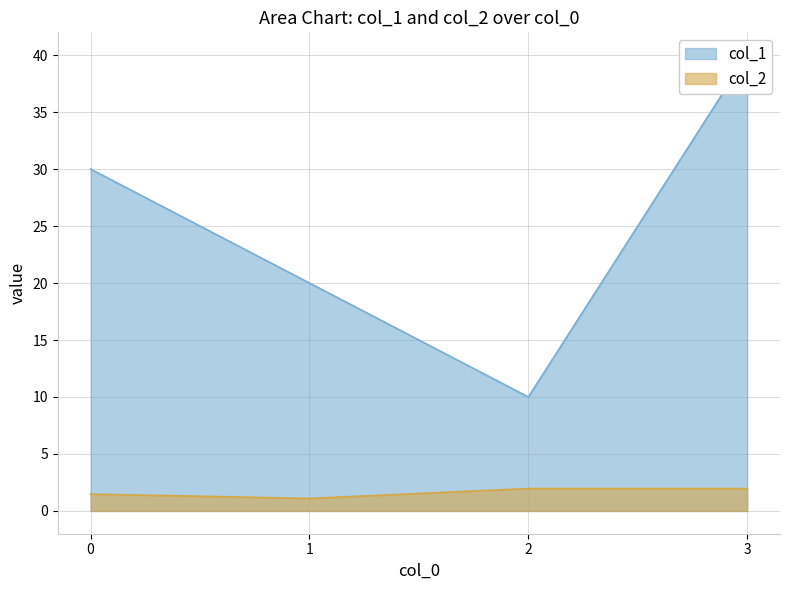

Does the chart display data point markers on the line(s)?

No